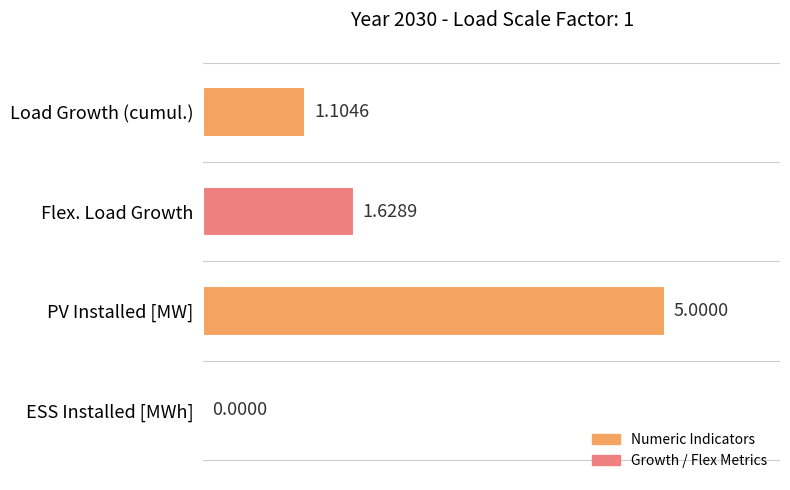

What is the change in value from PV Installed [MW] to ESS Installed [MWh]?

-5.0